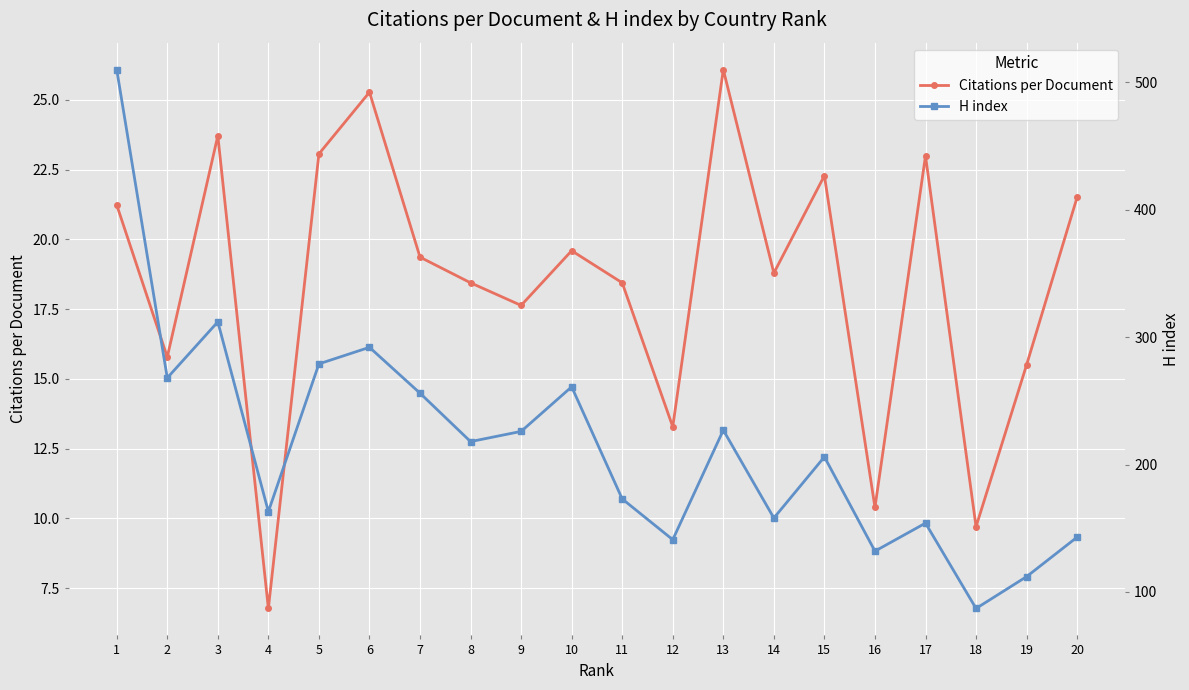

Reading right to left, extract all data points from this chart.

Citations per Document: 21.5	15.5	9.7	23.0	10.4	22.3	18.8	26.1	13.3	18.4	19.6	17.6	18.4	19.4	25.3	23.1	6.8	23.7	15.8	21.2
H index: 143.0	112.0	87.0	154.0	132.0	206.0	158.0	227.0	141.0	173.0	261.0	226.0	218.0	256.0	292.0	279.0	163.0	312.0	268.0	510.0